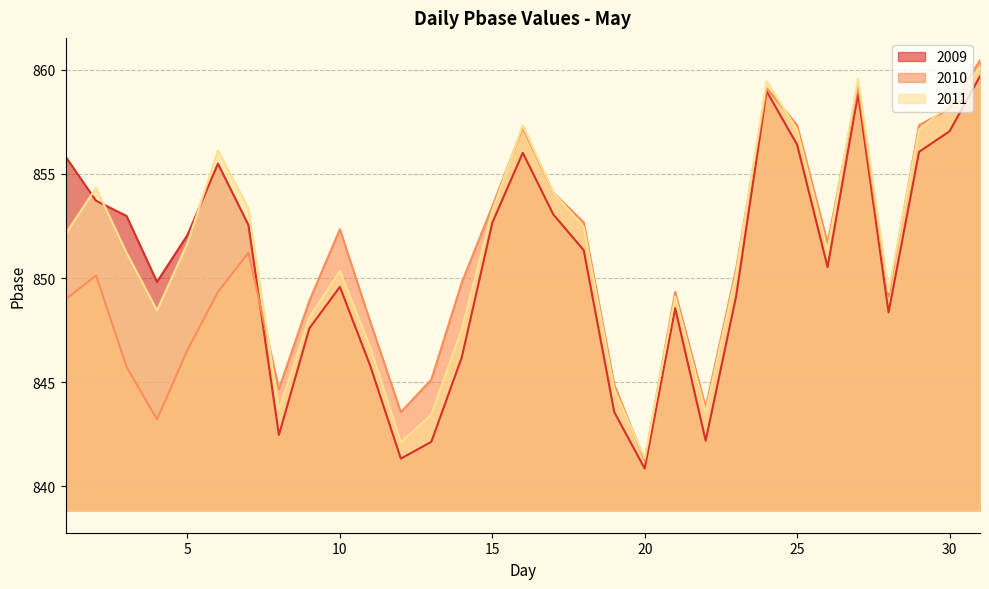

What are all the series names shown in the legend?

2009, 2010, 2011